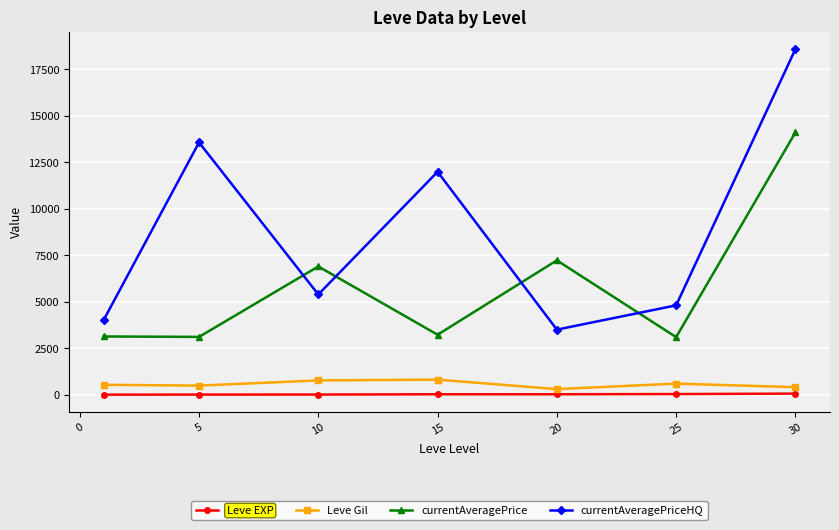

True or false: currentAveragePriceHQ has more than 1 interior local peaks.

True